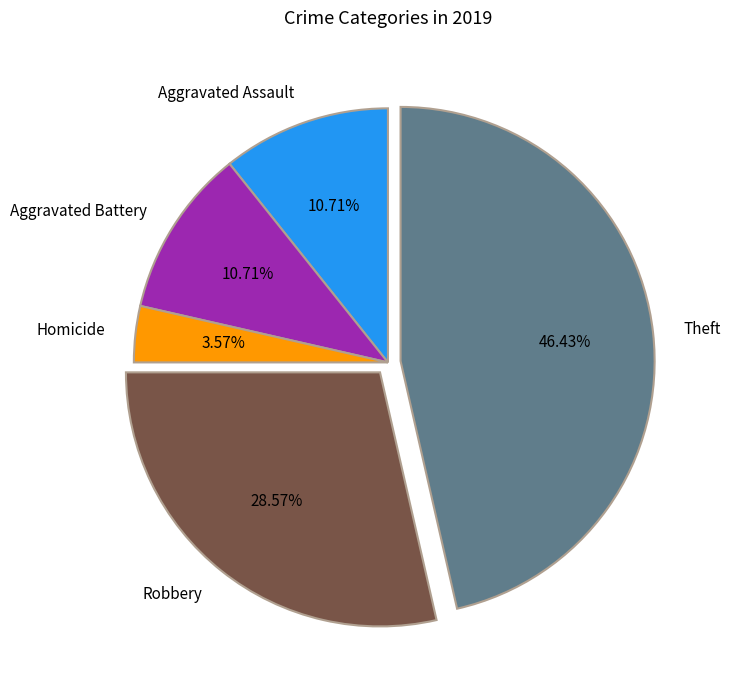

Which slice is the largest?

Theft